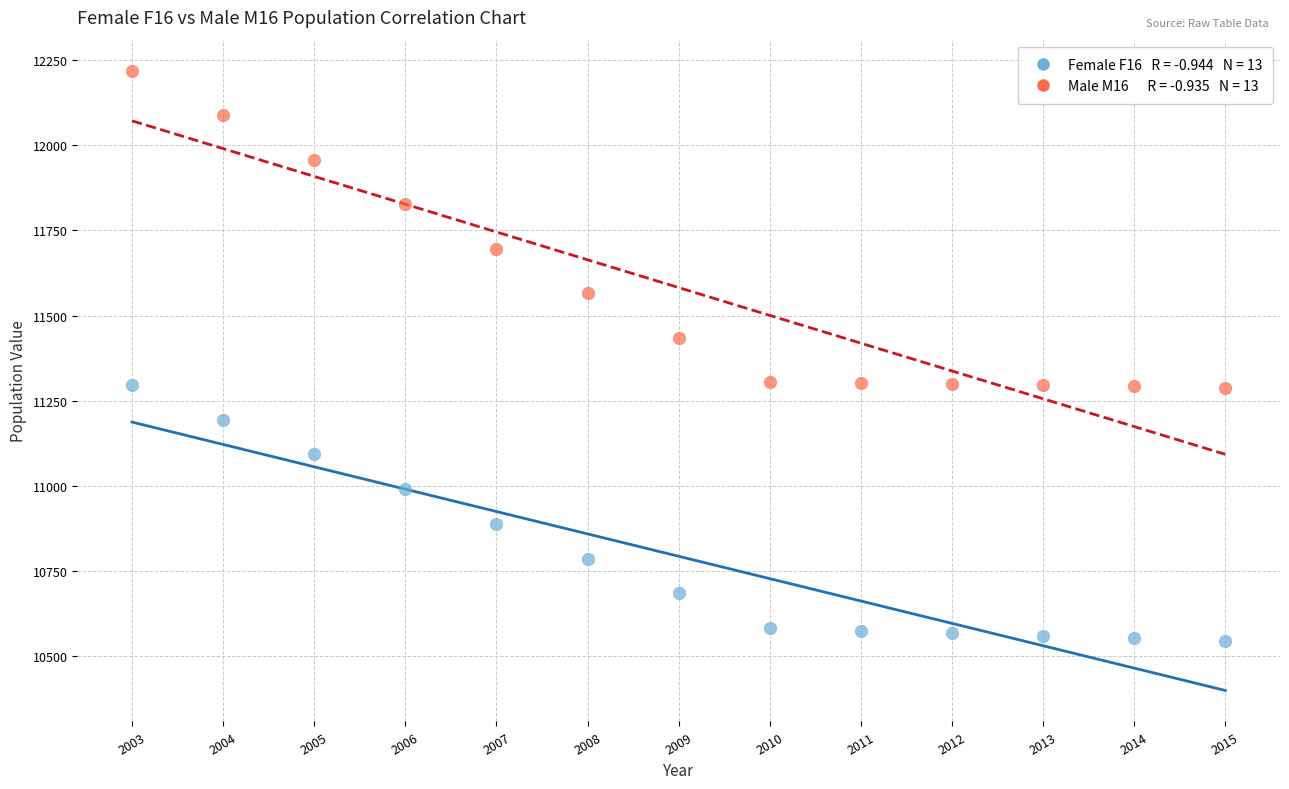

Across all data points, what is the range of Y values (max minus min)?

1675.6